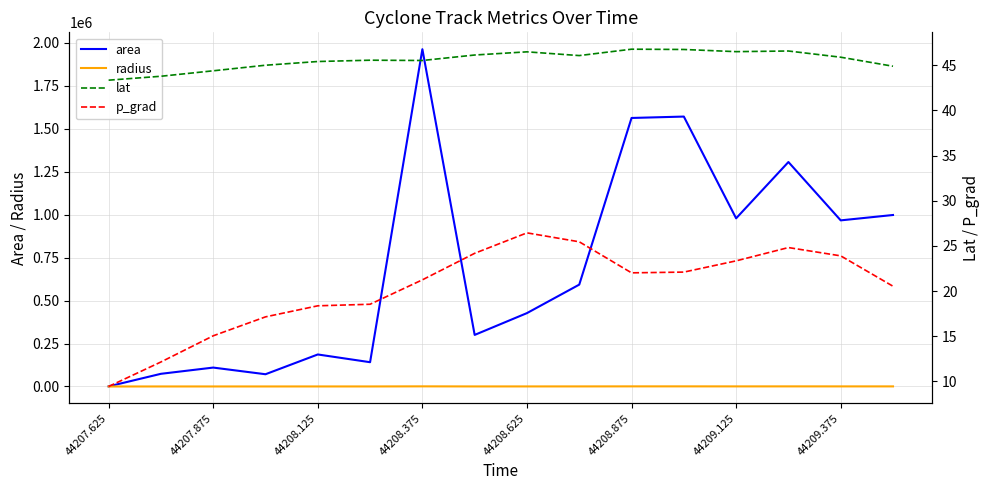

True or false: radius has more than 2 interior local peaks.

True